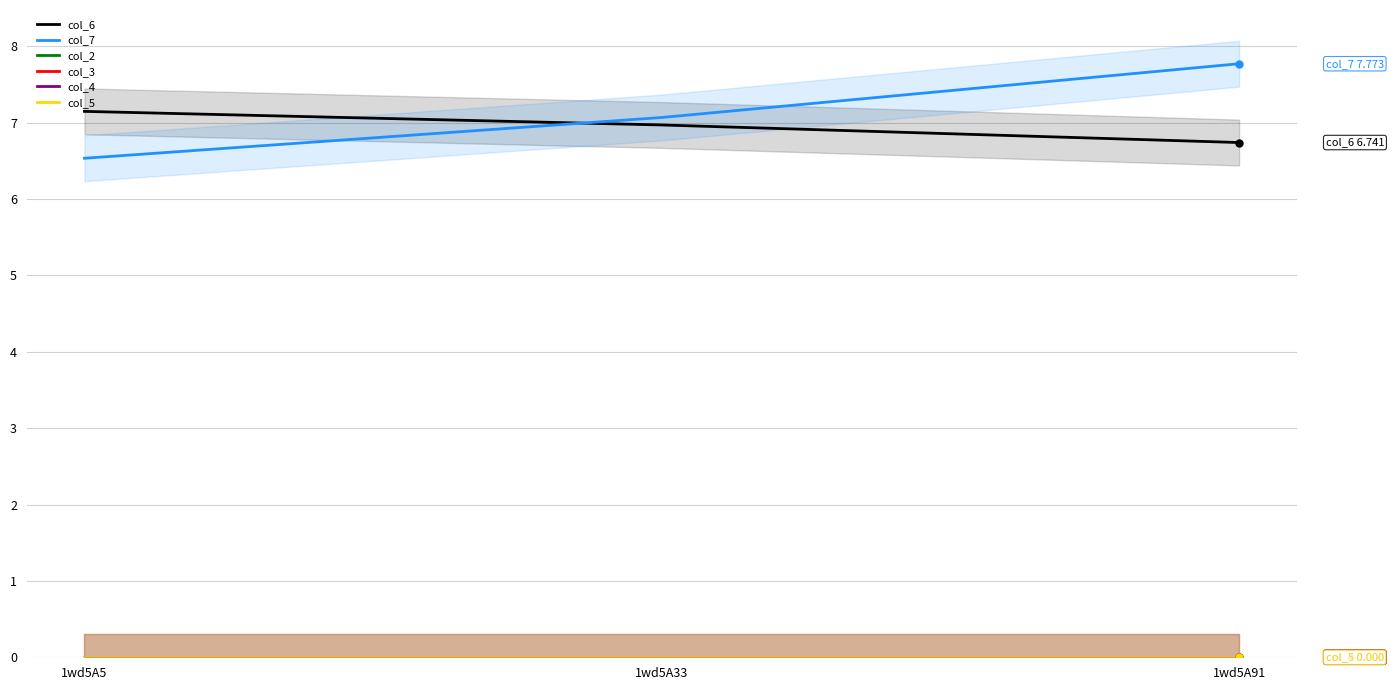

What are all the series names shown in the legend?

col_6, col_7, col_2, col_3, col_4, col_5